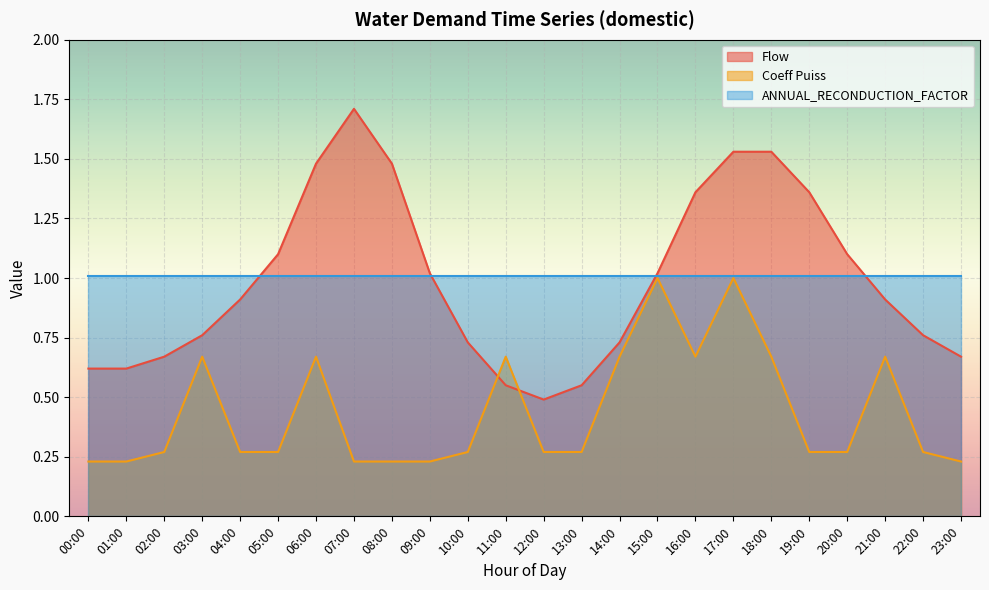

How many series are shown in this chart?

3